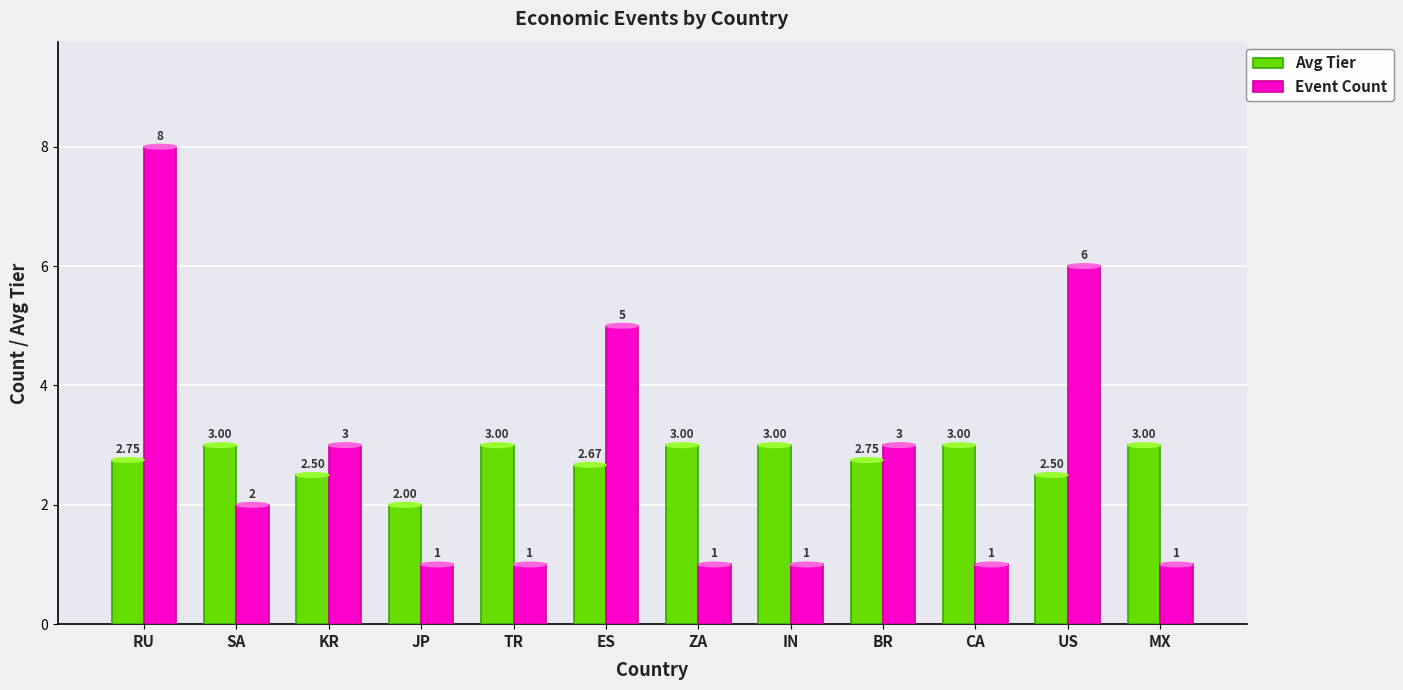

What are all the series names shown in the legend?

Avg Tier, Event Count